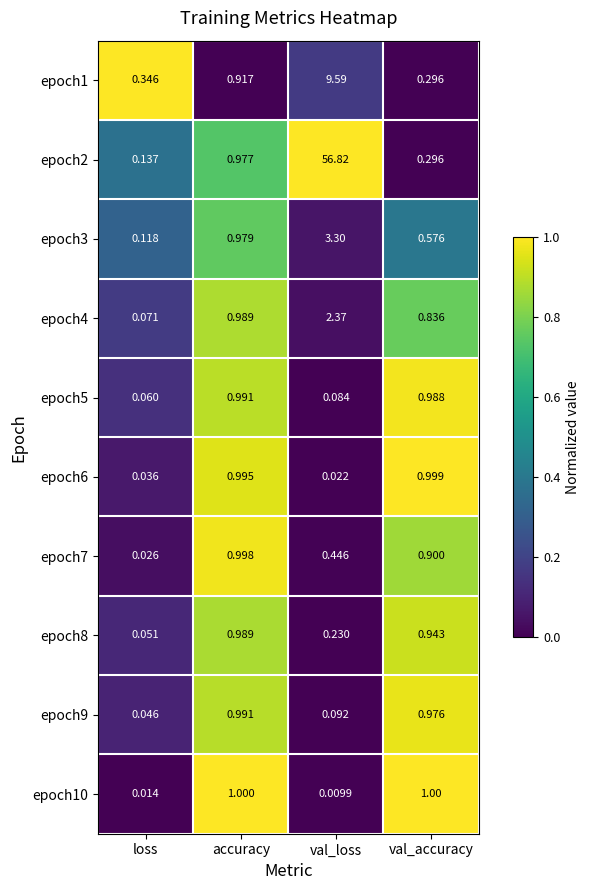

List the labels in order of epoch9 value, largest first.

accuracy, val_accuracy, val_loss, loss